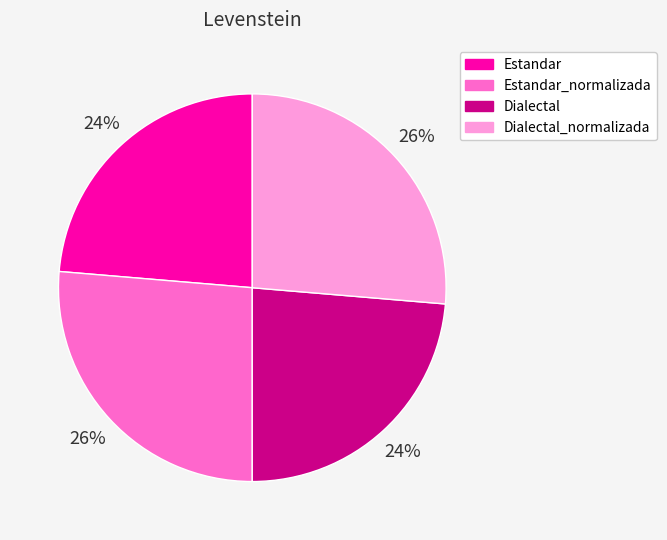

To the nearest percent, what is the average slice percentage?

25%